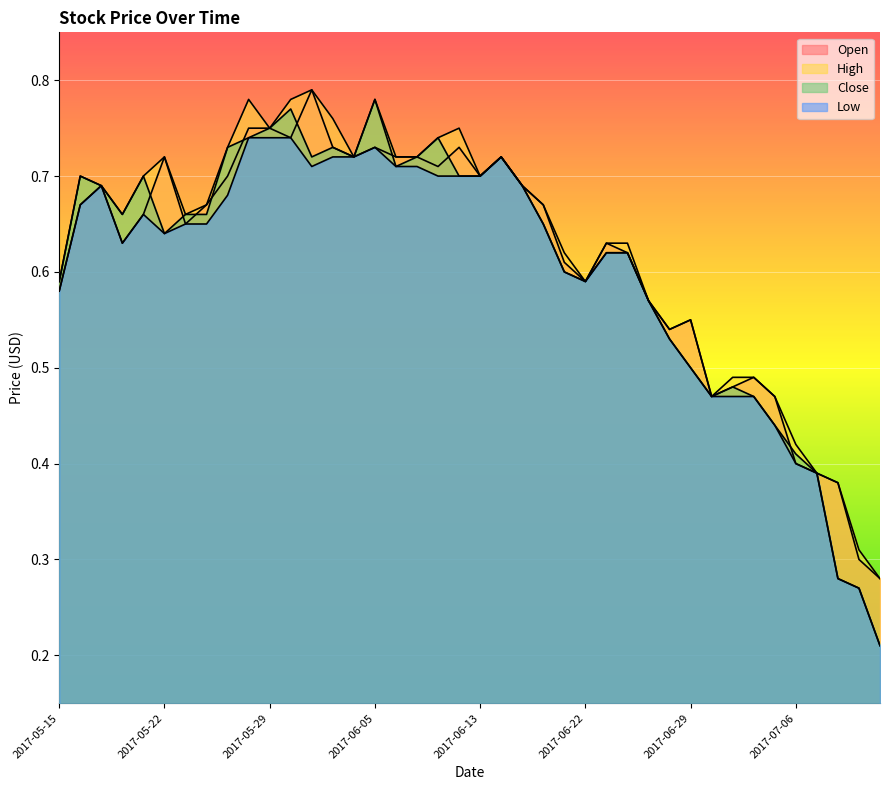

What is the difference between the second highest and minimum values in the Open series?

0.5